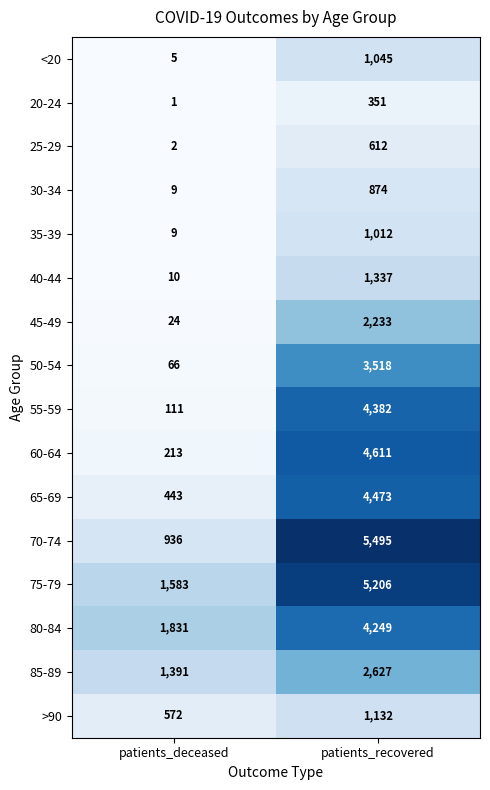

What is the maximum value shown in the chart?

5495